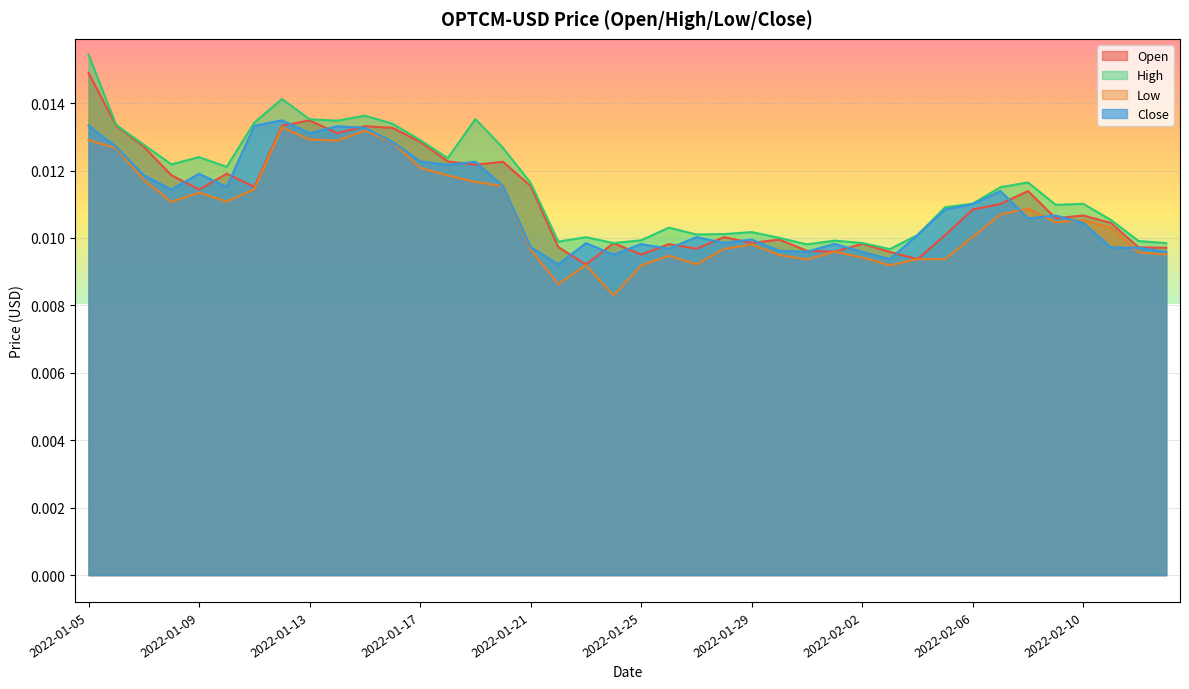

Which category has the lowest value across all series?

2022-01-24